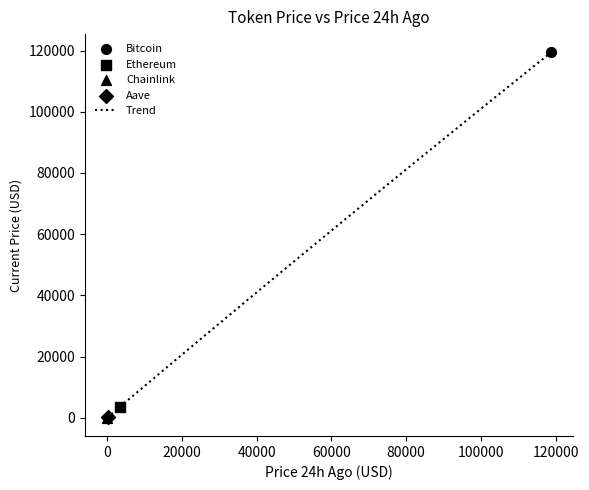

Is the value of Chainlink at price24hAgo greater than the value of Bitcoin at price24hAgo?

No